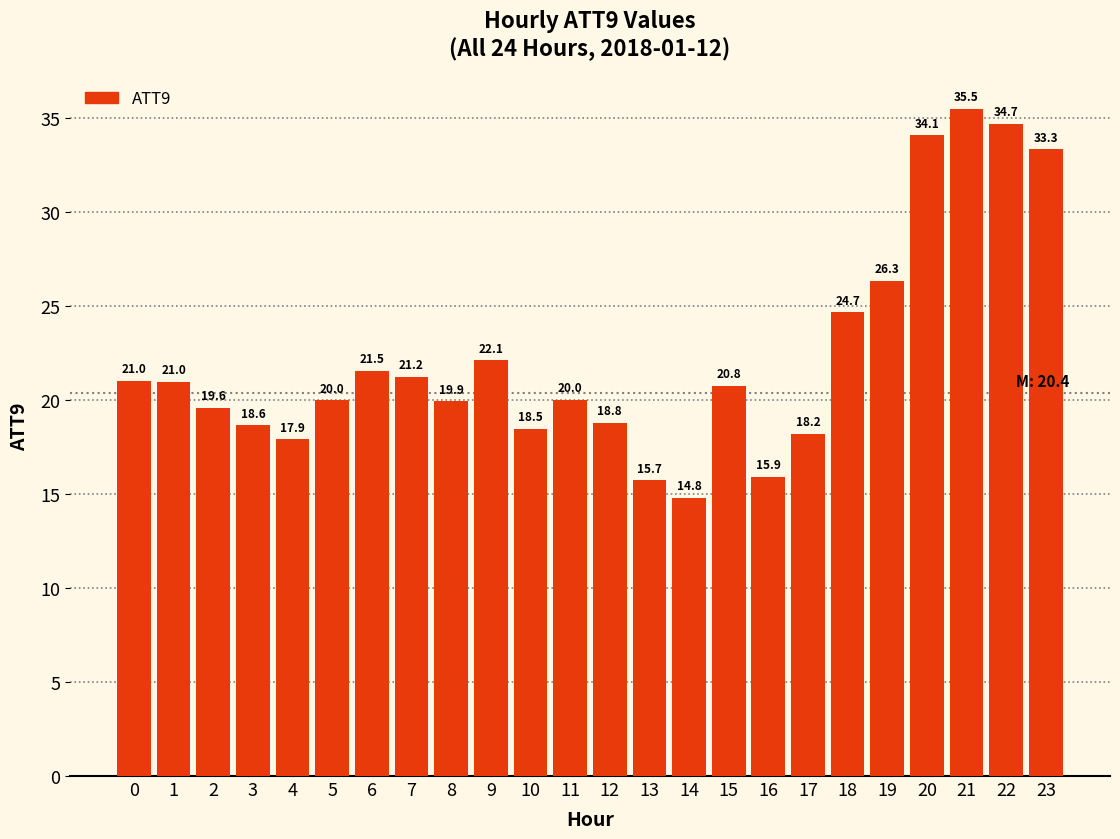

True or false: the data shows 15.9 at 16.

True